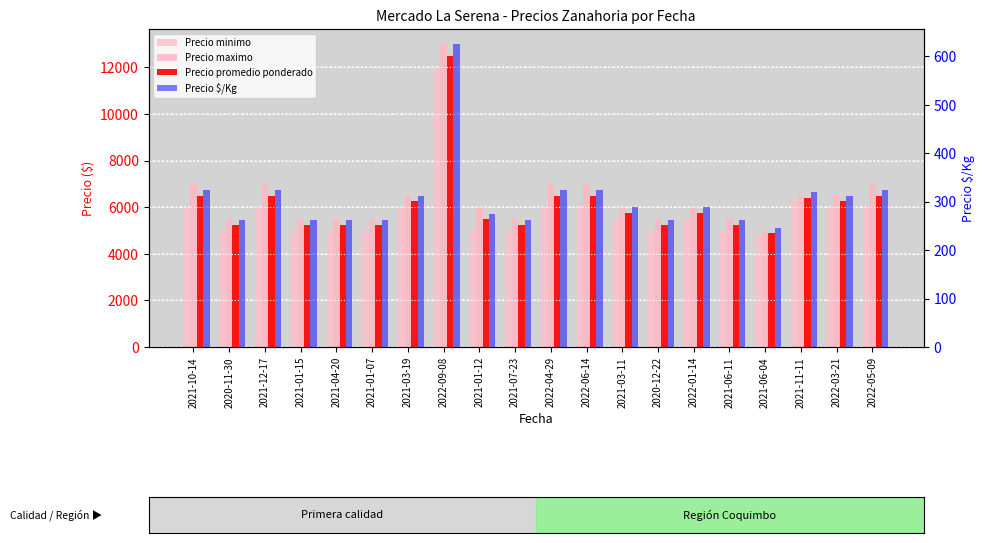

True or false: Precio promedio ponderado has a value of 5500 at 2021-01-12.

True